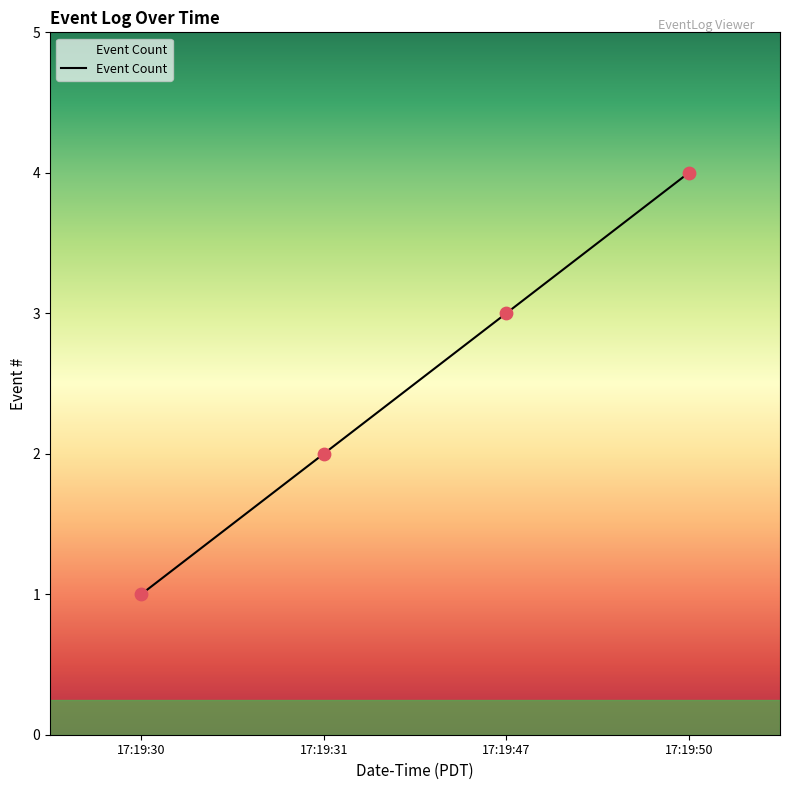

Approximately how many times larger is the value at 17:19:30 compared to 17:19:47?

0.3